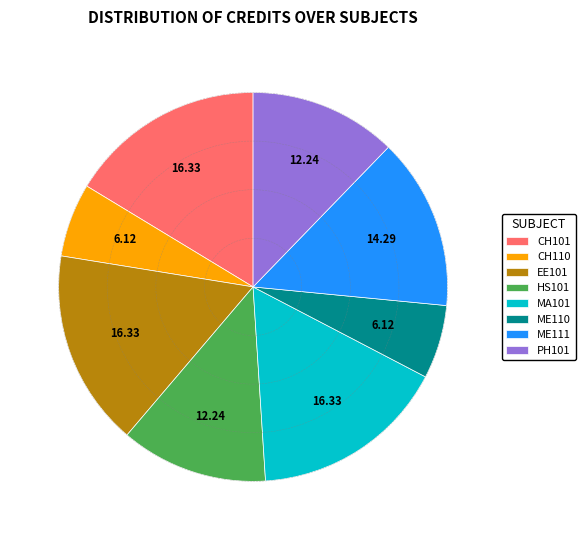

Is the sum of HS101 and MA101 greater than half?

No